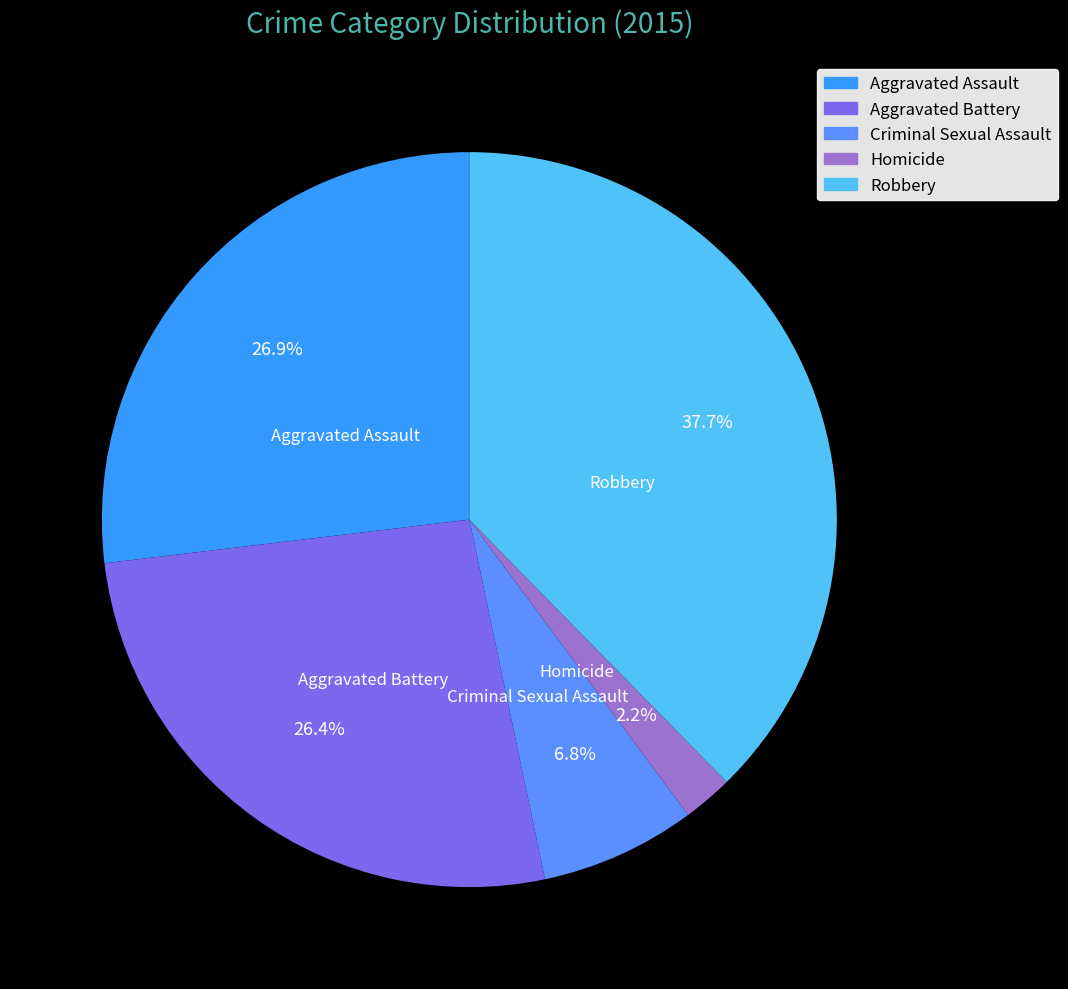

The Aggravated Assault slice represents 32% of the pie. True or false?

False